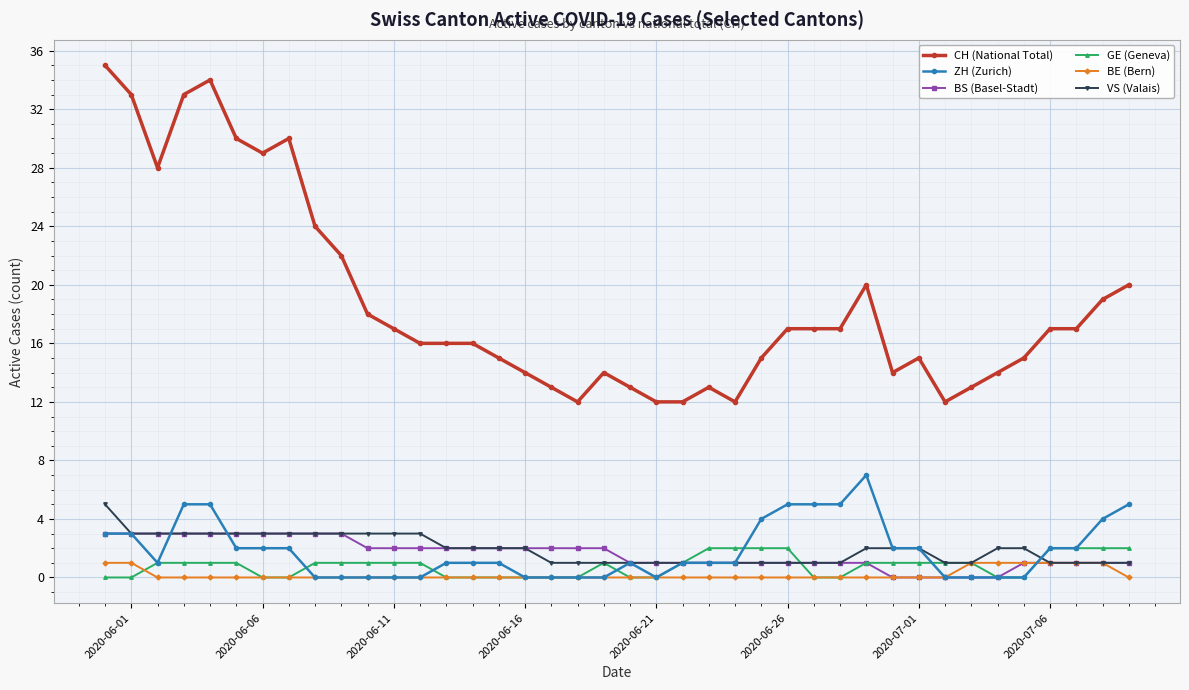

What is the value of the GE (Geneva) point at the 32nd from the left?

1